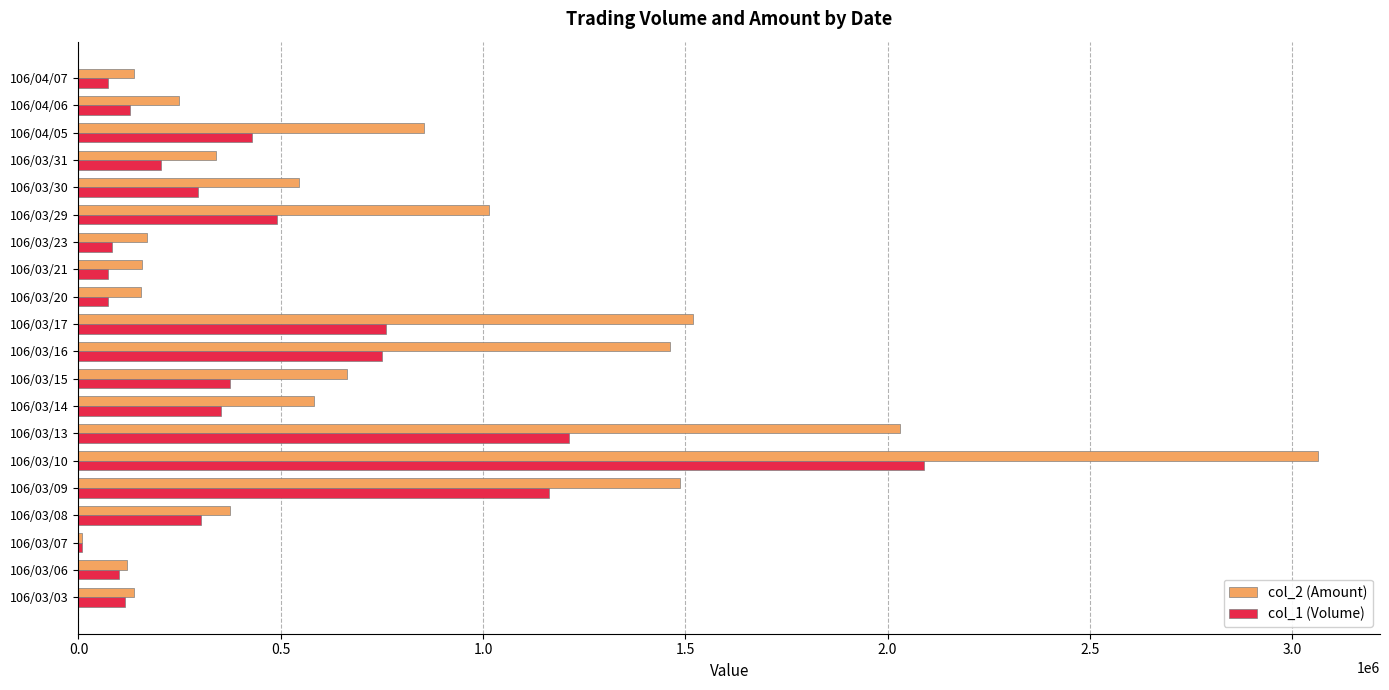

The value of col_2 (Amount) at 106/03/14 is 583130. True or false?

True